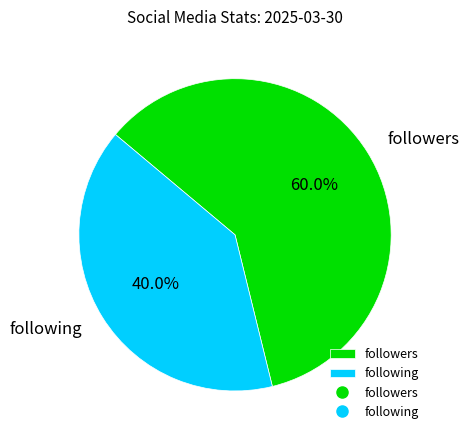

Between followers and following, which is larger?

followers